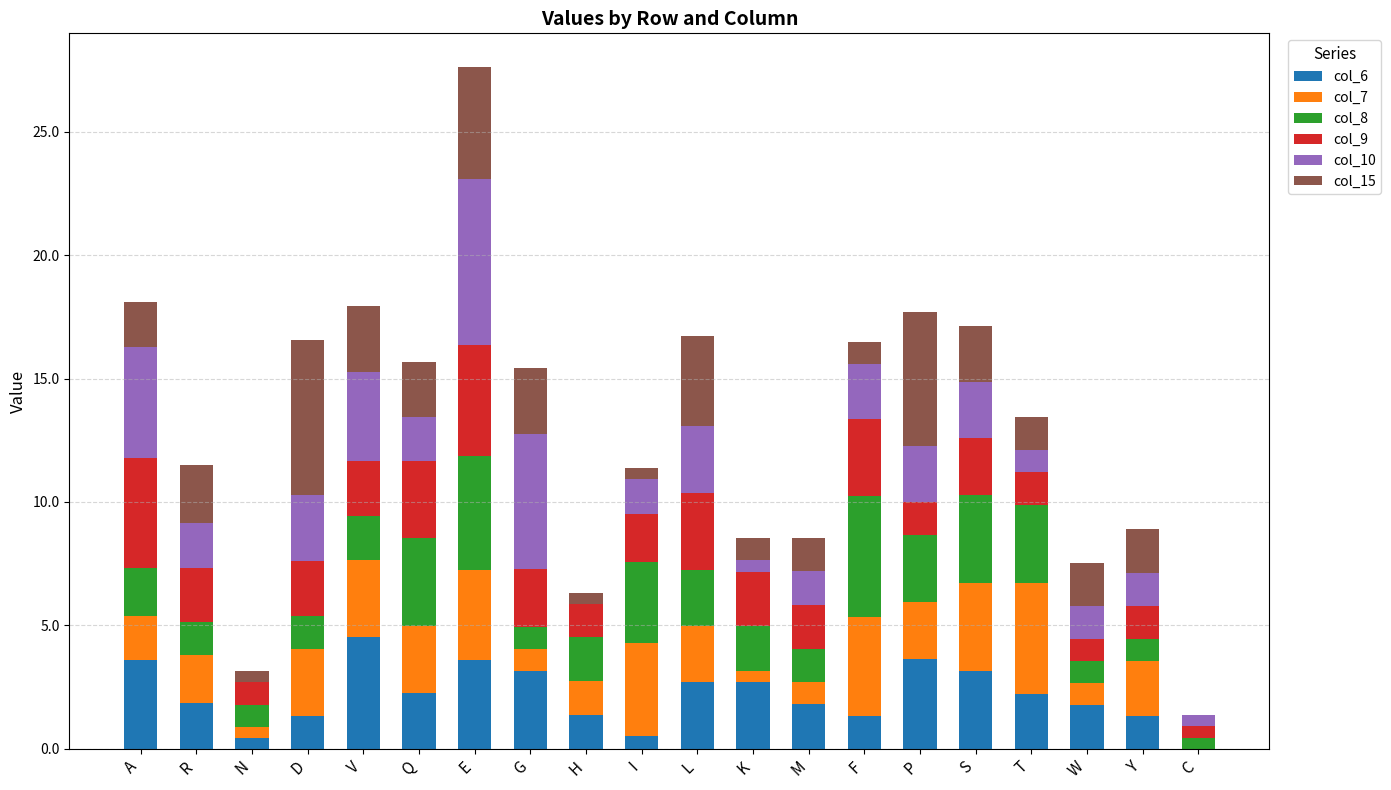

How many categories are shown in the chart?

20